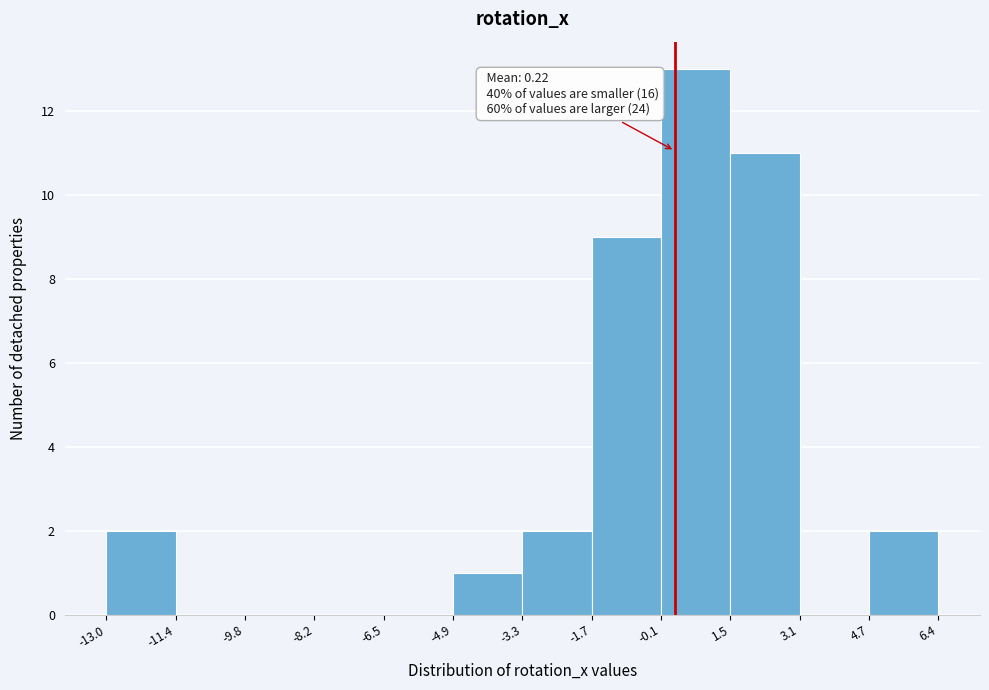

Which range on the x-axis has the tallest bar?

-0.1 to 1.5